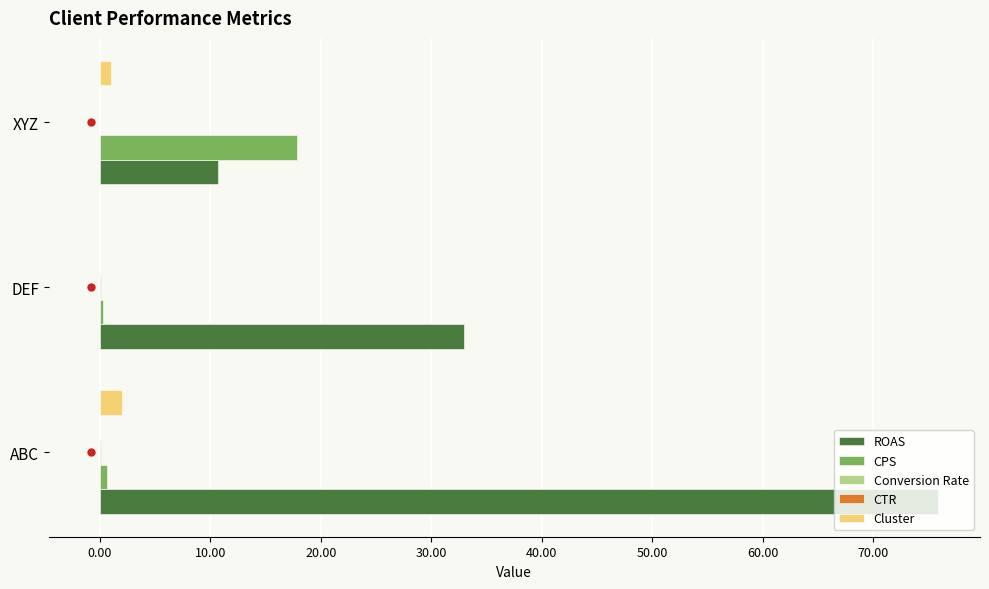

Which series has the largest total across all categories?

ROAS